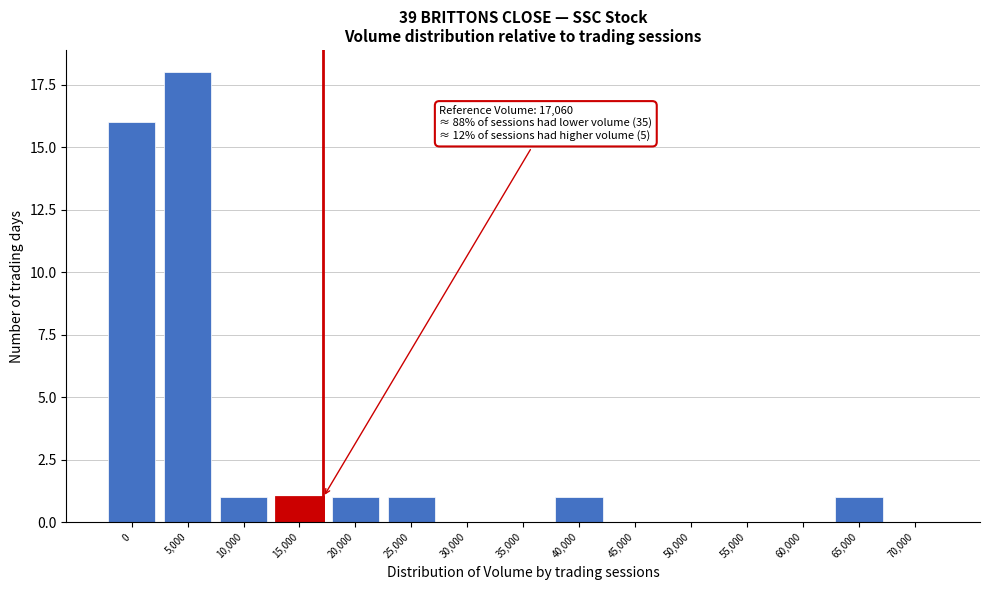

Reading left to right, what are all the values shown in this chart?

0=16	5,000=18	10,000=1	15,000=1	20,000=1	25,000=1	30,000=0	35,000=0	40,000=1	45,000=0	50,000=0	55,000=0	60,000=0	65,000=1	70,000=0